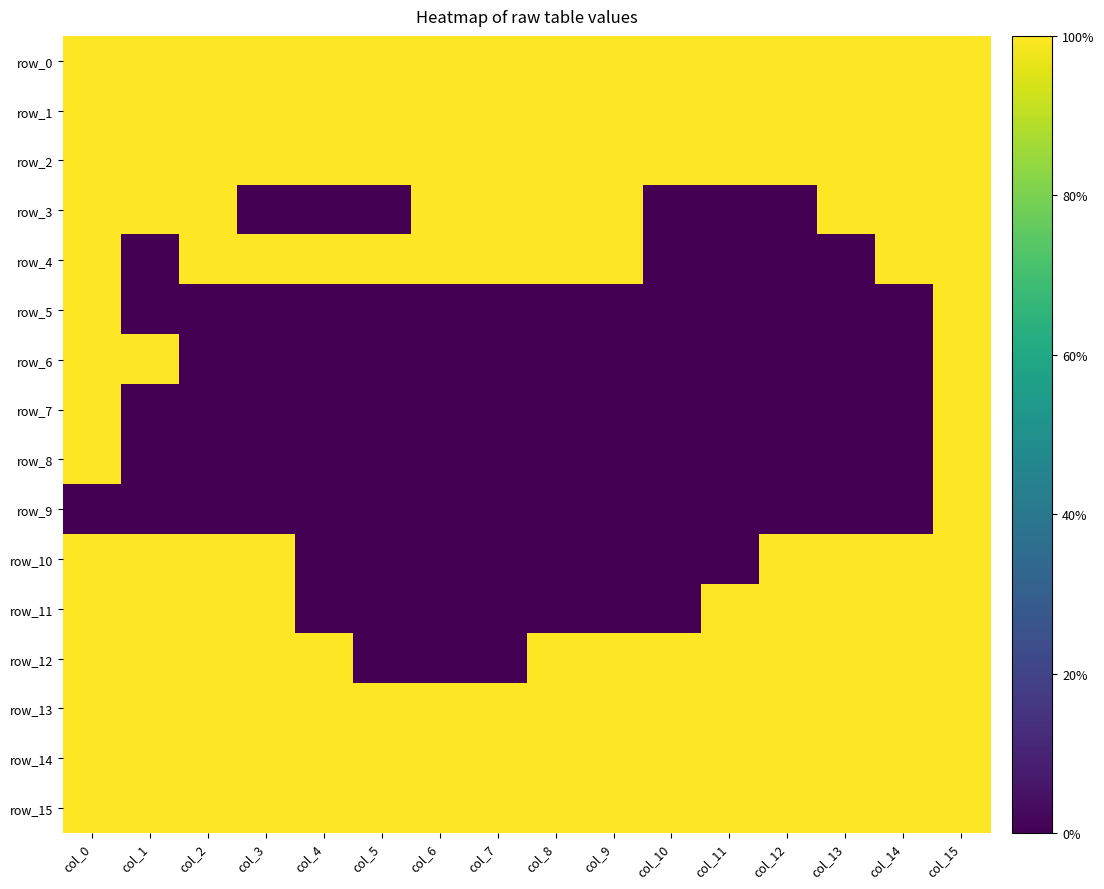

Which series changed the most between col_10 and col_14?

row_3